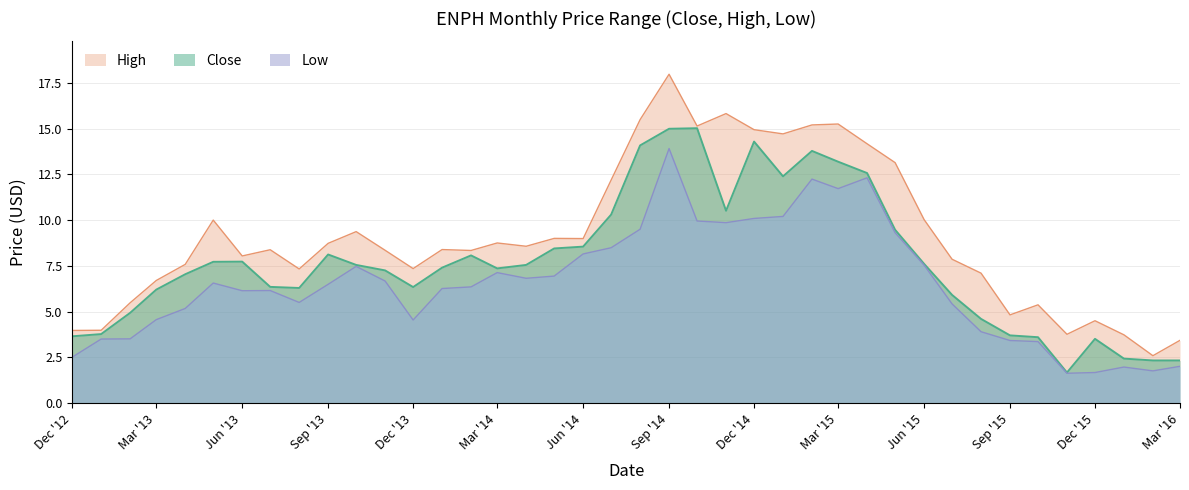

What is the minimum value for High?

2.6